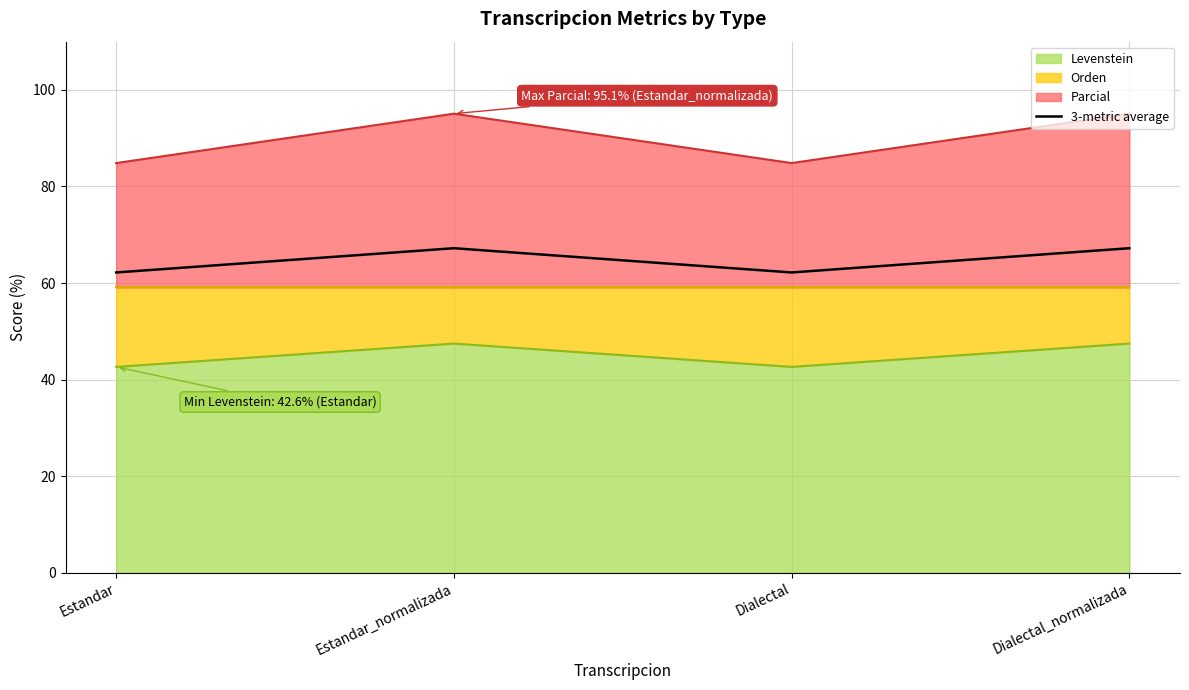

Which has a higher value, Estandar or Dialectal_normalizada?

Dialectal_normalizada